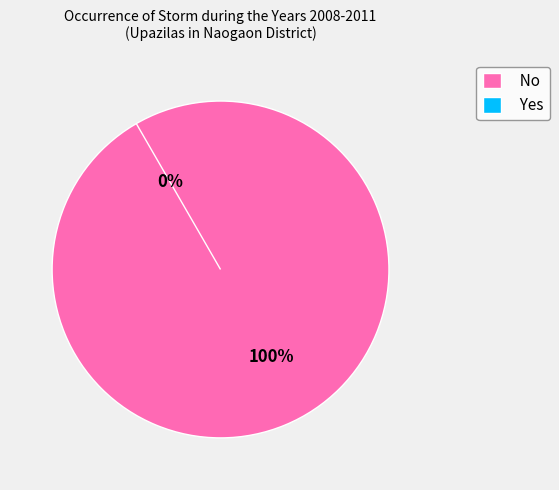

Does Yes account for over 50% of the chart?

No